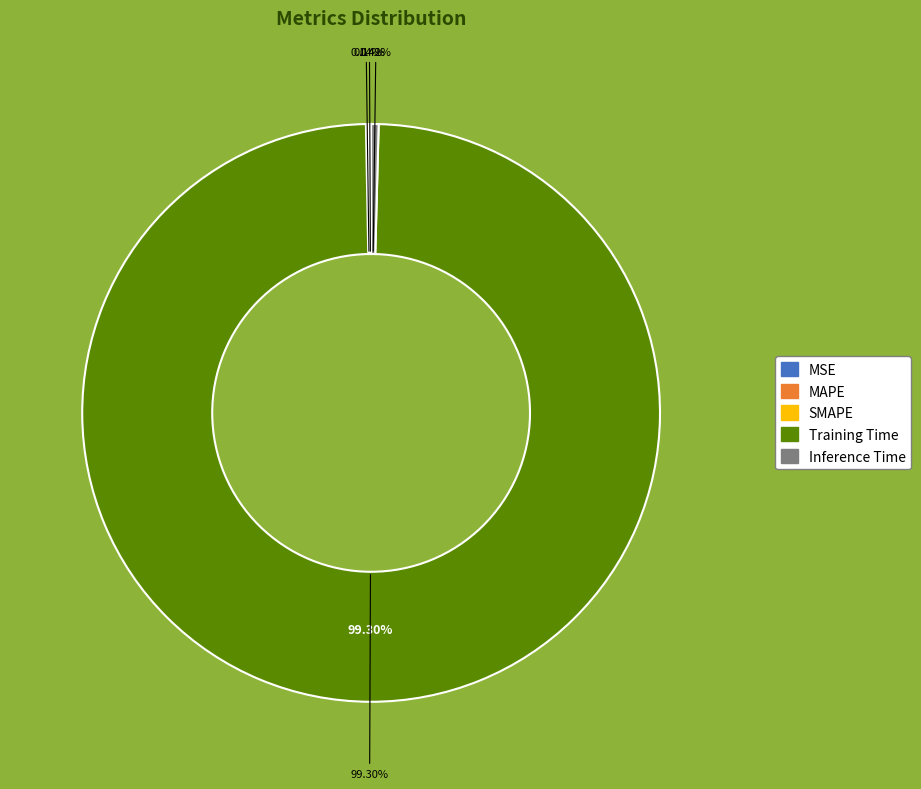

Is Training Time the majority of the pie?

Yes